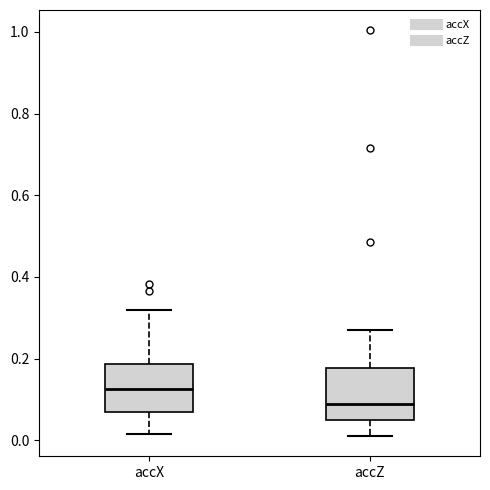

Where does the lower whisker of the box for accX end on the y-axis? The values are not printed on the chart, so give them approximately, as read against the axis.

0.02